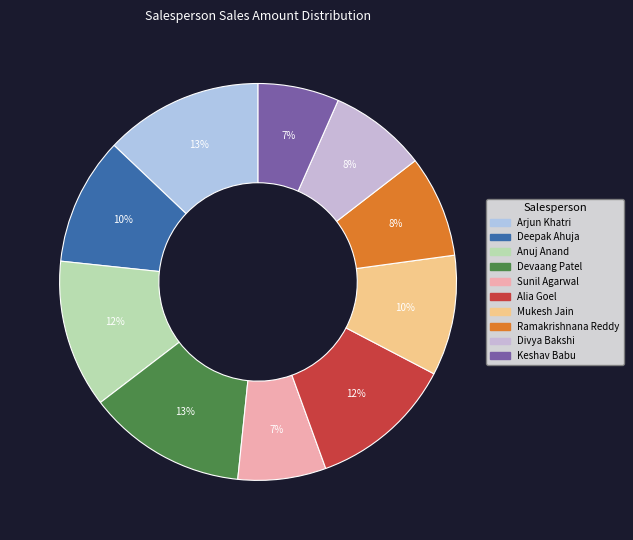

Rank the categories by value from lowest to highest.

Keshav Babu, Sunil Agarwal, Divya Bakshi, Ramakrishnana Reddy, Mukesh Jain, Deepak Ahuja, Alia Goel, Anuj Anand, Arjun Khatri, Devaang Patel